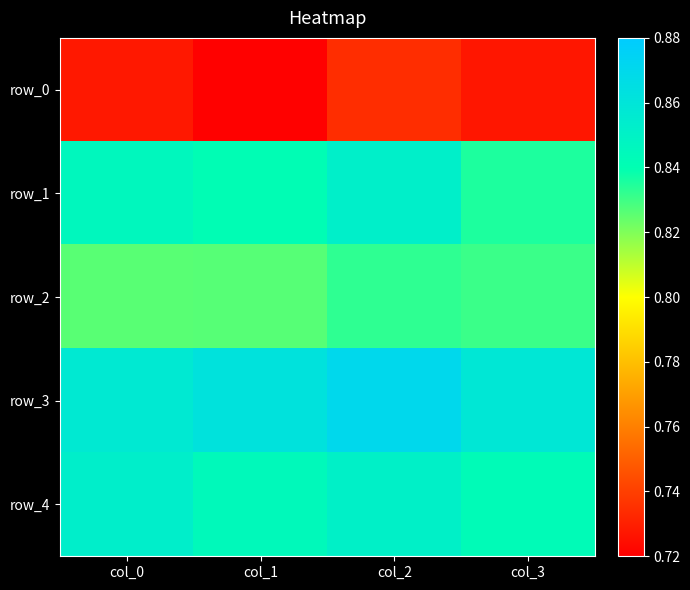

How many row_4 values are between 0 and 1?

4